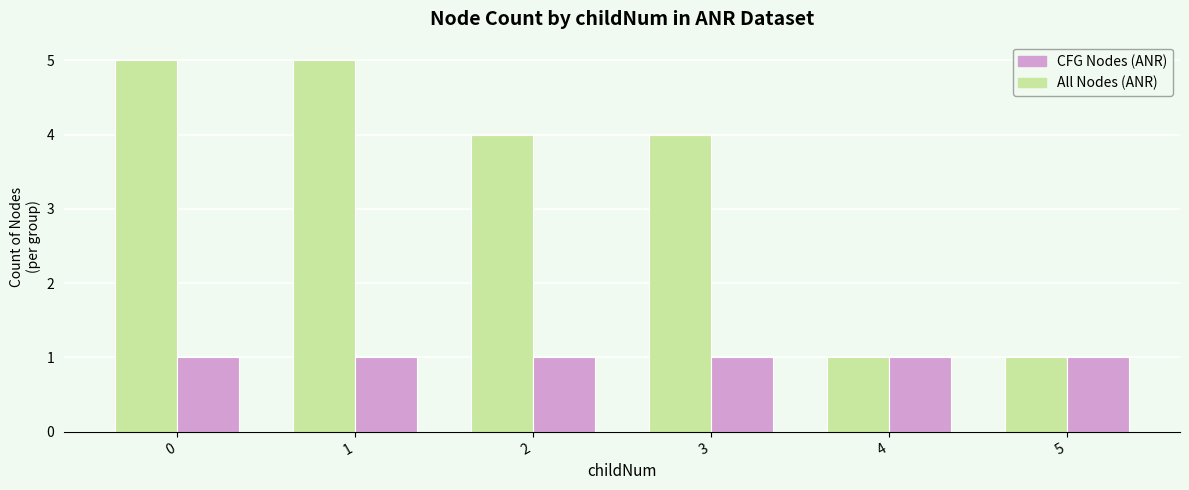

Reading left to right, list all the values displayed in this chart.

All Nodes (ANR): 5	5	4	4	1	1
CFG Nodes (ANR): 1	1	1	1	1	1